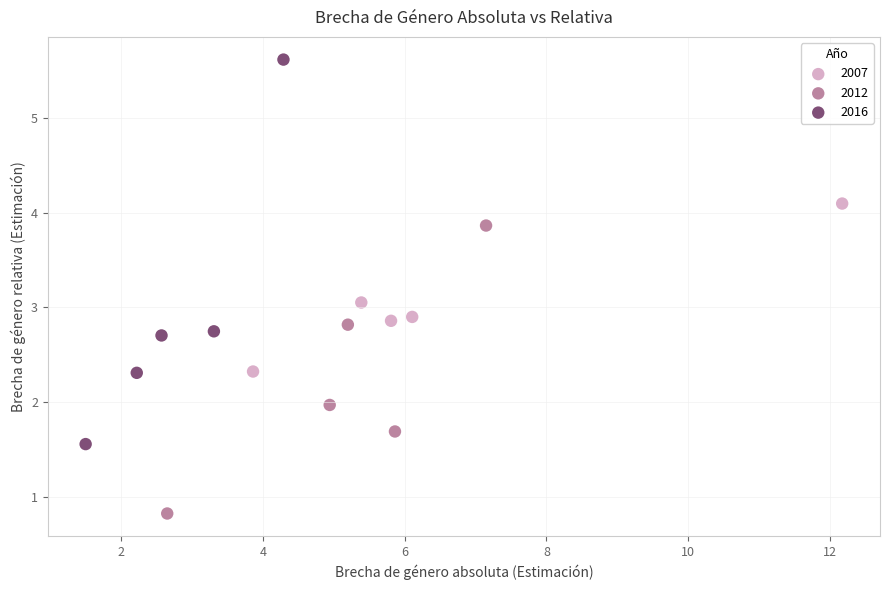

Which series has the widest spread of Y values?

2016